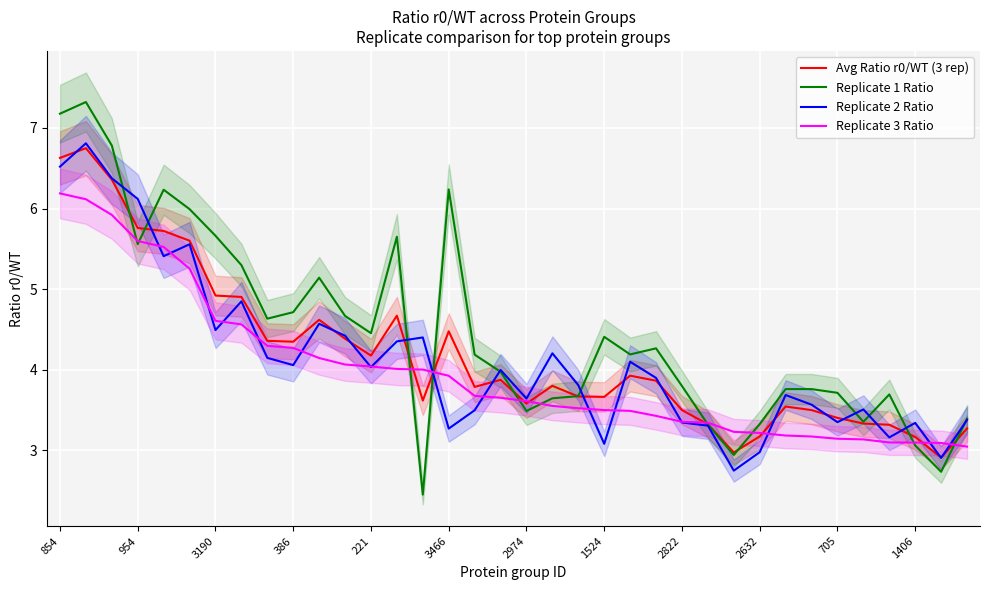

The Avg Ratio r0/WT (3 rep) series shows 3.2 at 1406. True or false?

True